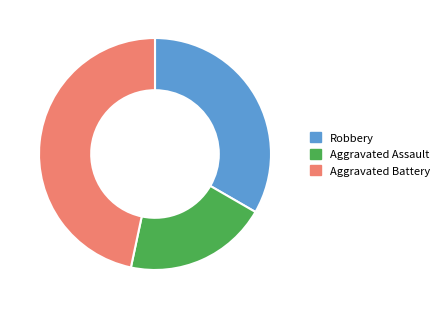

What is the largest slice in the pie chart?

Aggravated Battery